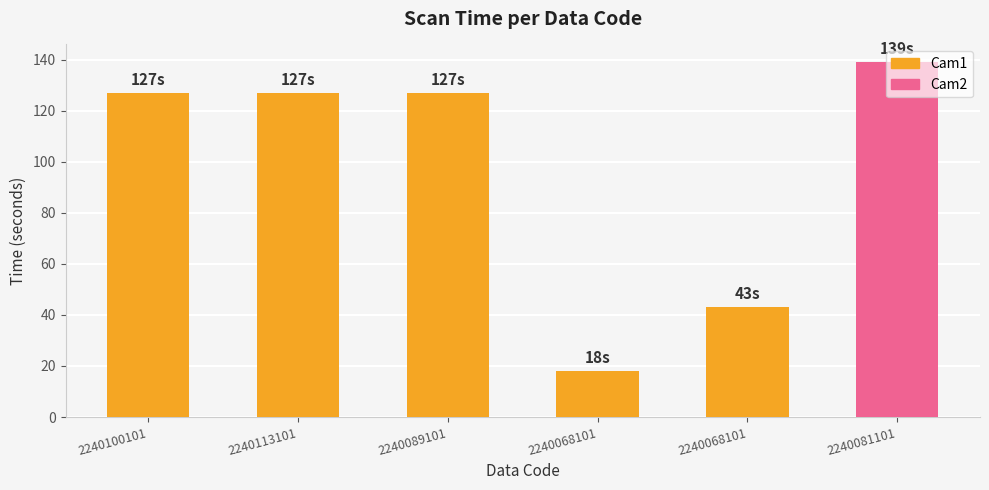

What is the label of the 4th bar from the left?

2240068101